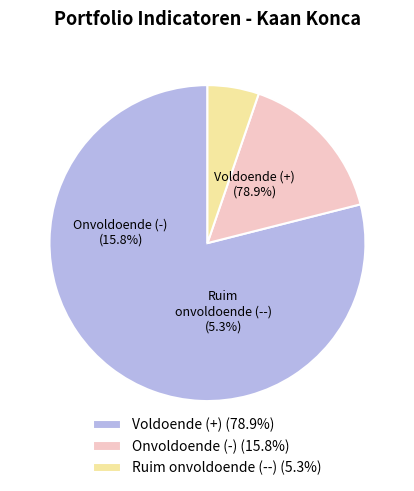

Is there any slice that represents more than half of the pie?

Yes